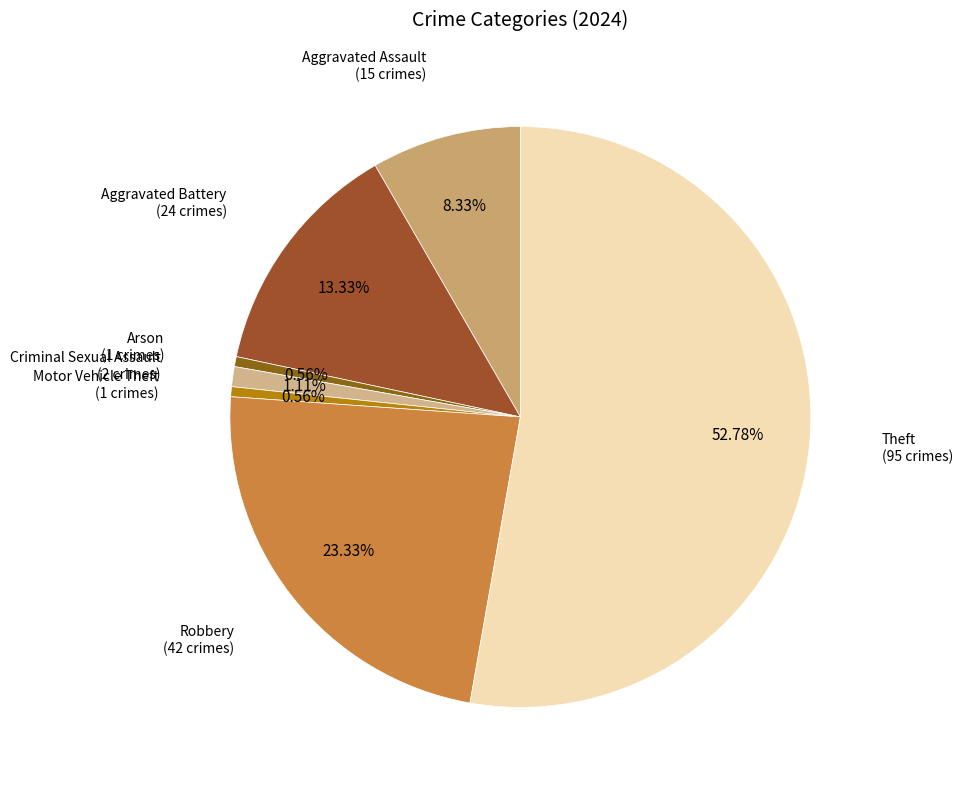

Which category has the biggest portion of the pie?

Theft